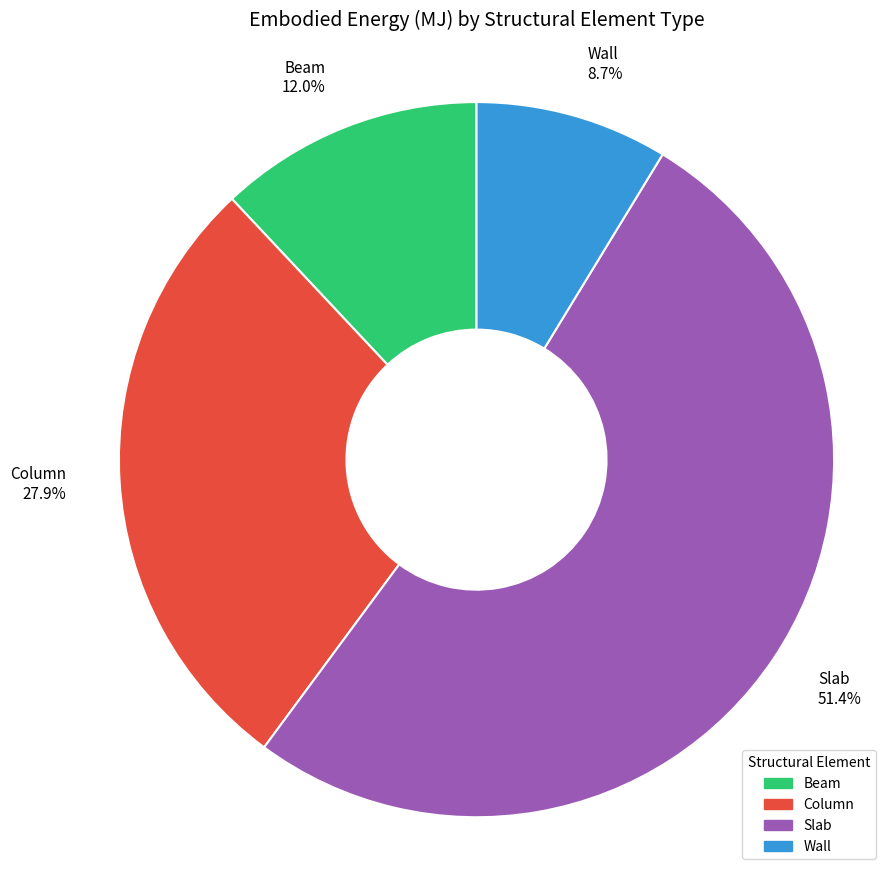

Is the sum of Slab and Wall greater than half?

Yes